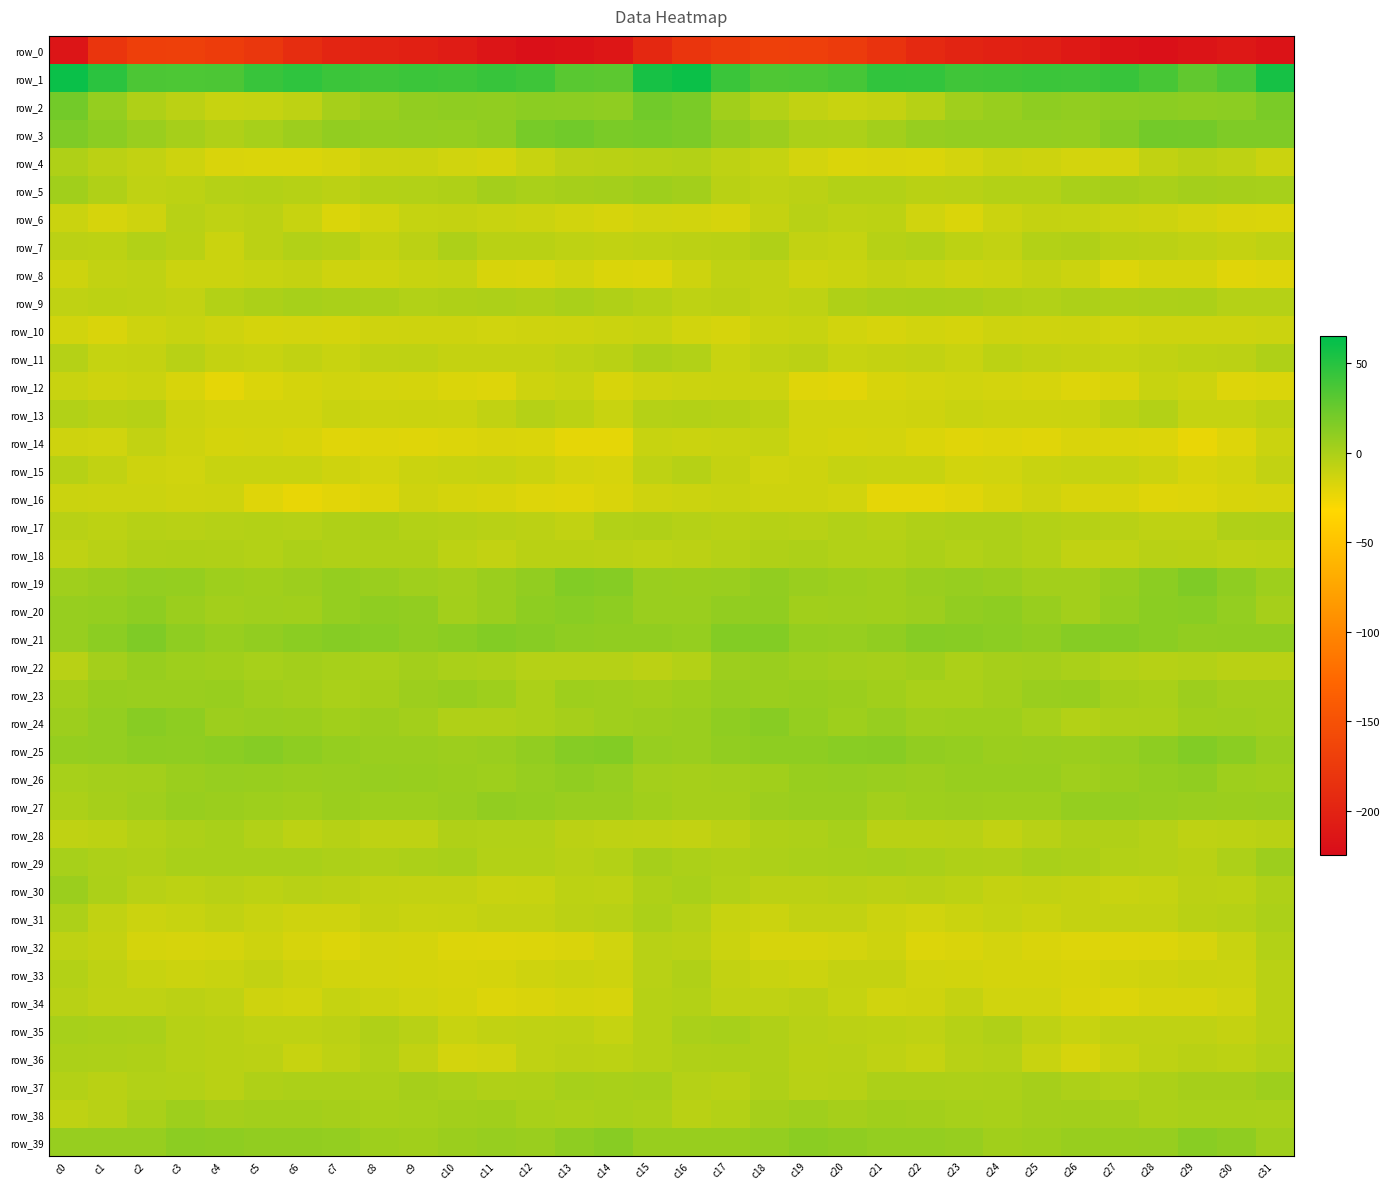

What is the minimum value for row_22?

-6.1